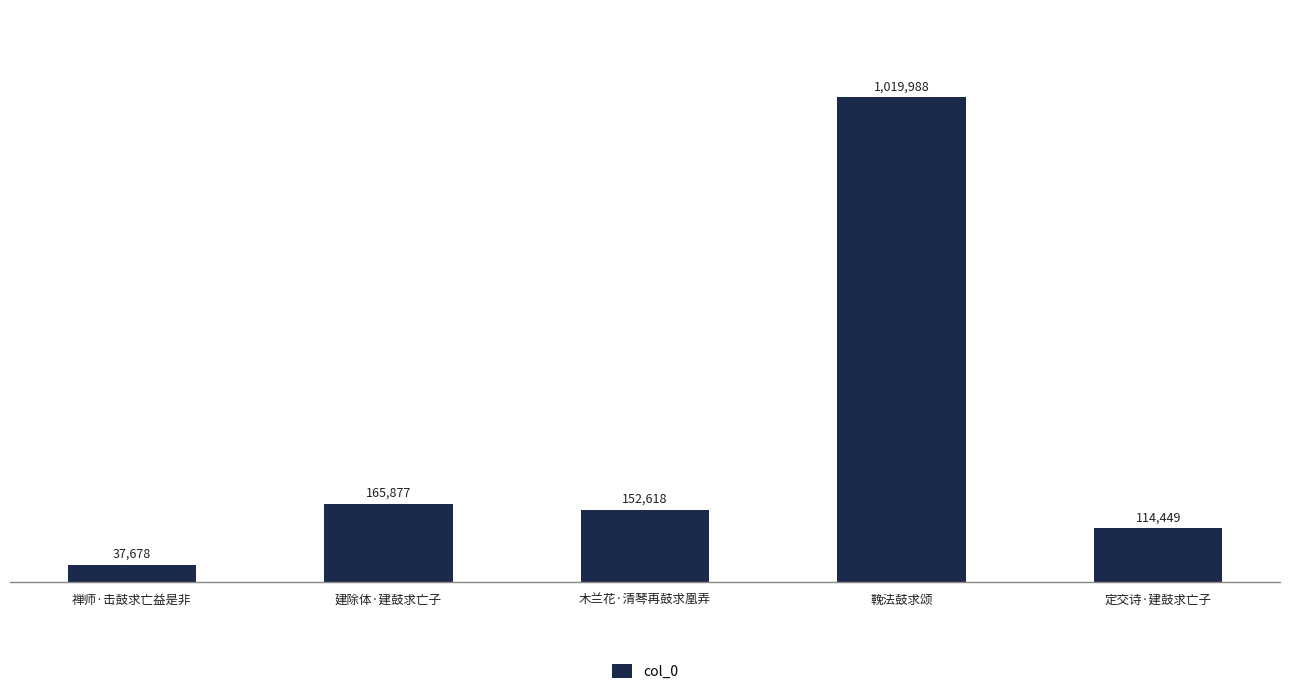

Rank the categories by value from lowest to highest.

禅师·击鼓求亡益是非, 定交诗·建鼓求亡子, 木兰花·清琴再鼓求凰弄, 建除体·建鼓求亡子, 鞔法鼓求颂